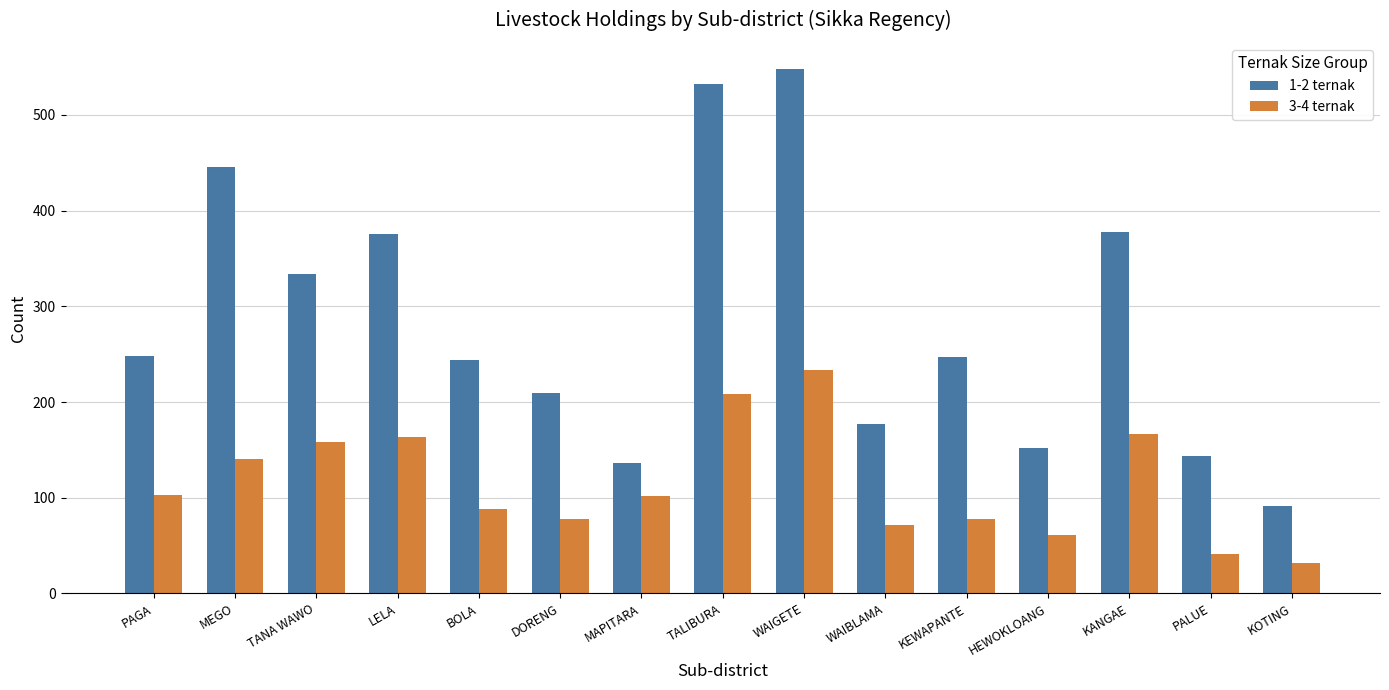

What is the sum of all 3-4 ternak values?

1724